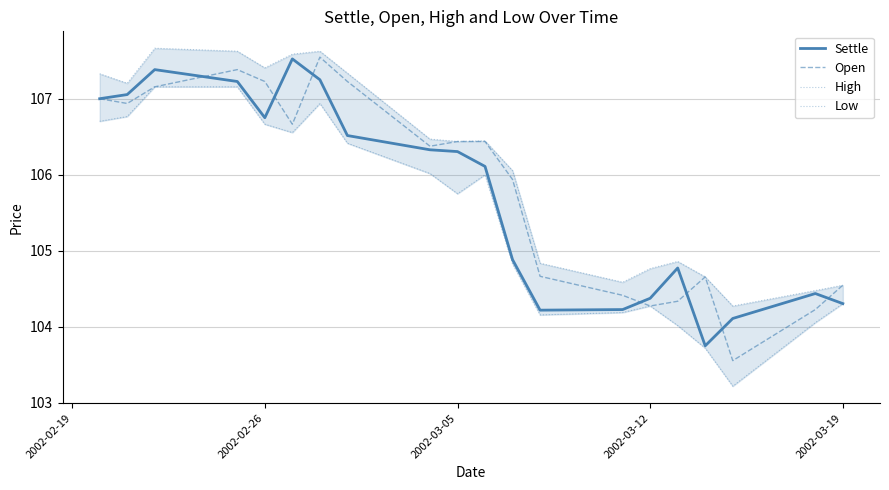

Does the chart display data point markers on the line(s)?

No